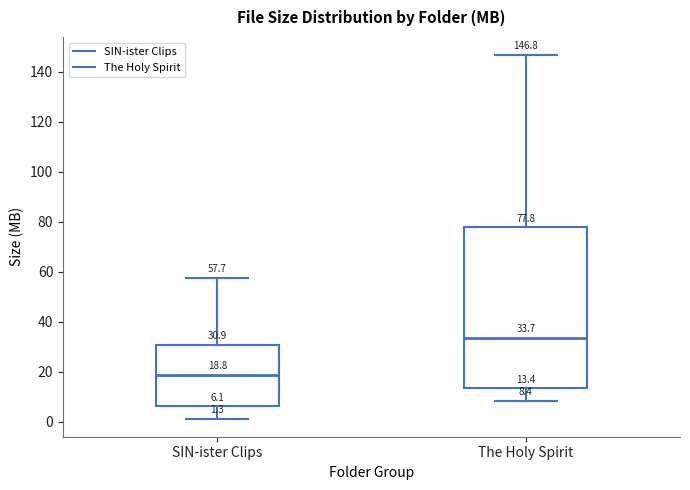

Which box has the highest median line?

The Holy Spirit